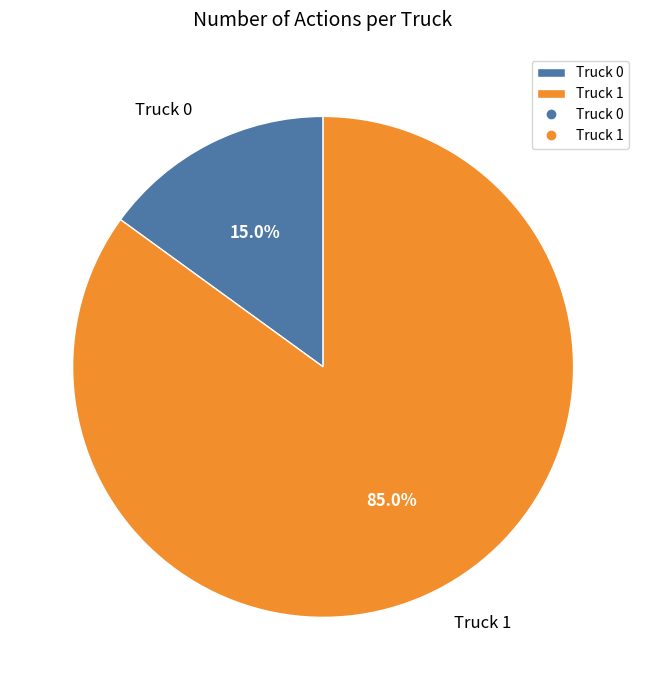

How many slices are in this pie chart?

2